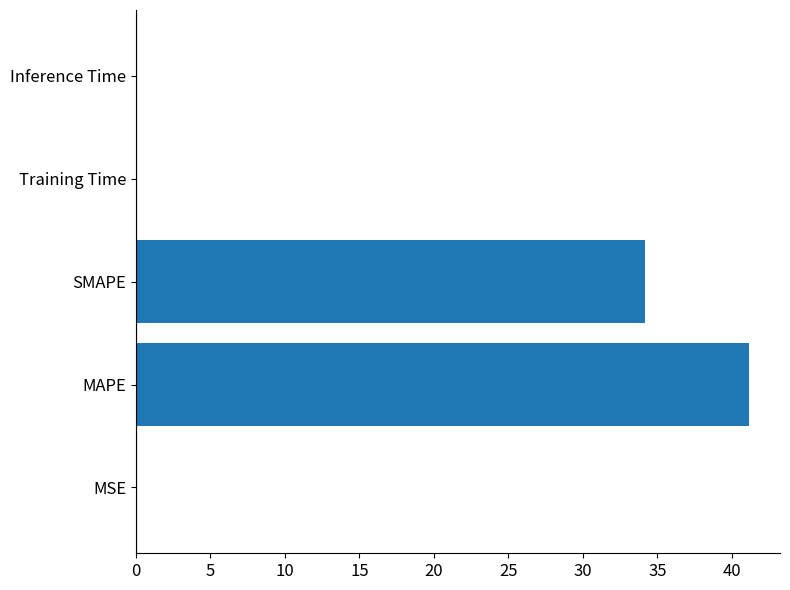

The value at Inference Time is 0.0. True or false?

True